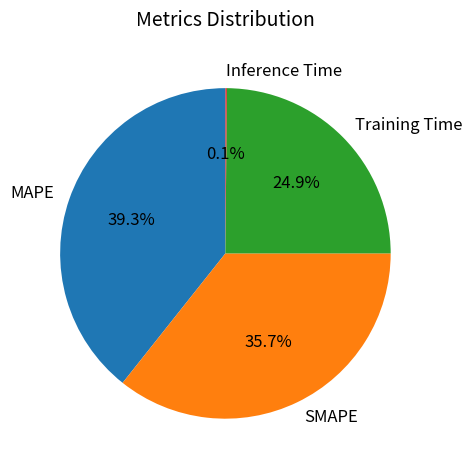

Is there any slice that represents more than half of the pie?

No